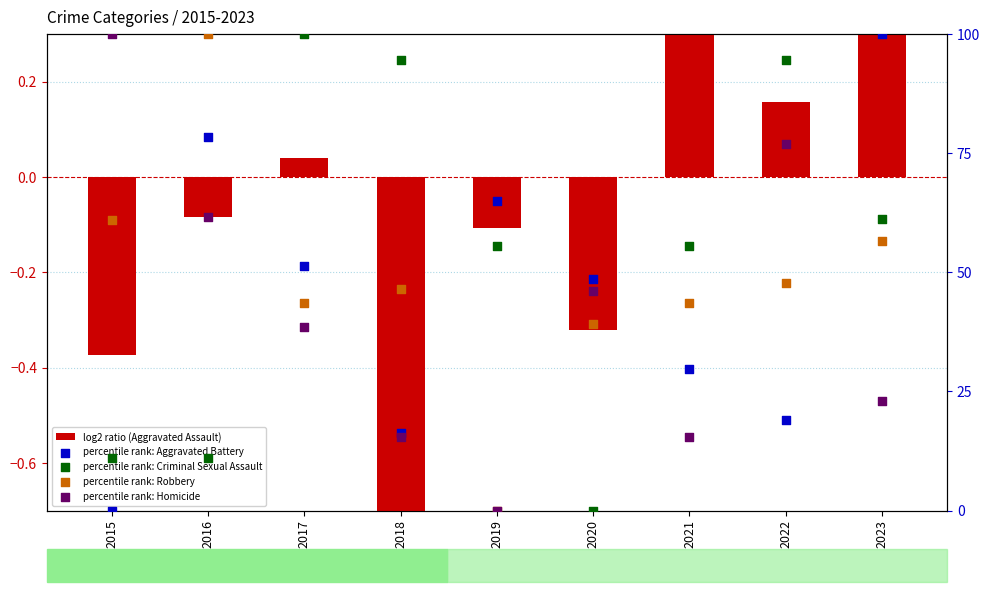

Is the value of percentile rank: Criminal Sexual Assault at 2015 greater than the value of percentile rank: Robbery at 2021?

No